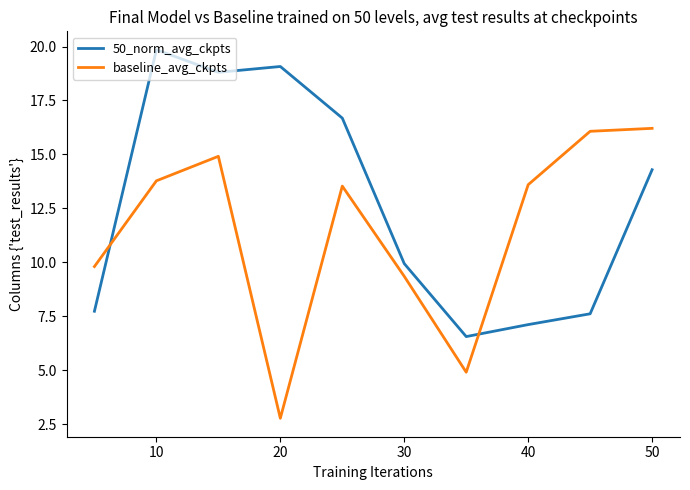

Count the number of data series in this chart.

2